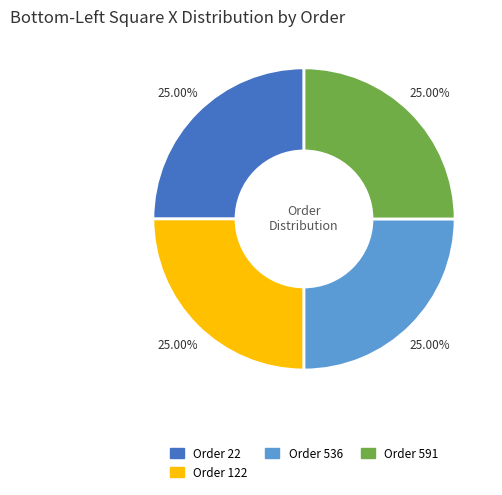

Is there a majority slice in this chart?

No